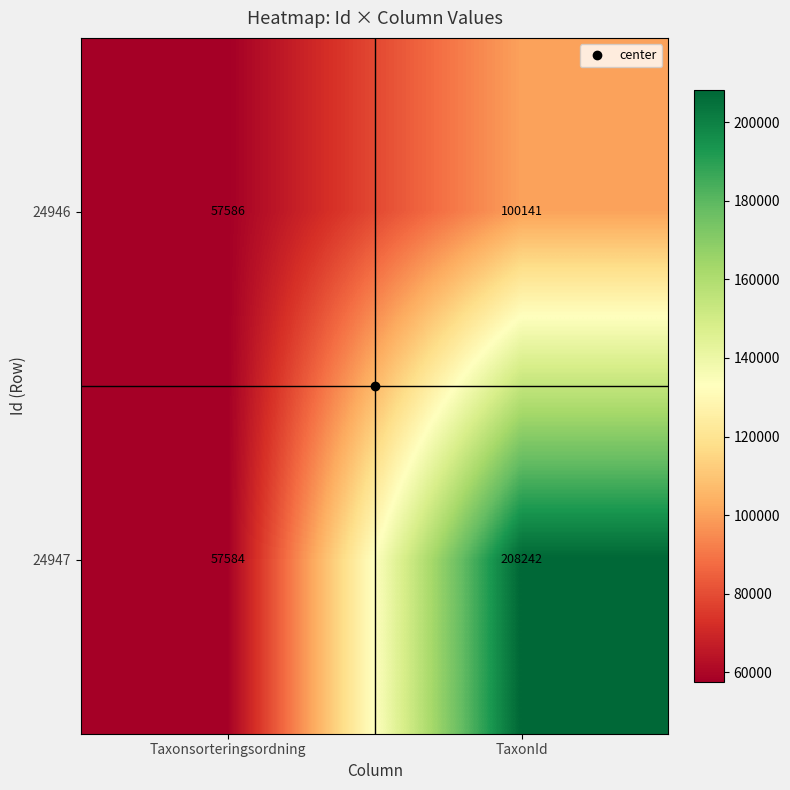

What is the approximate value of 24947 at Taxonsorteringsordning, to the nearest 10?

57580